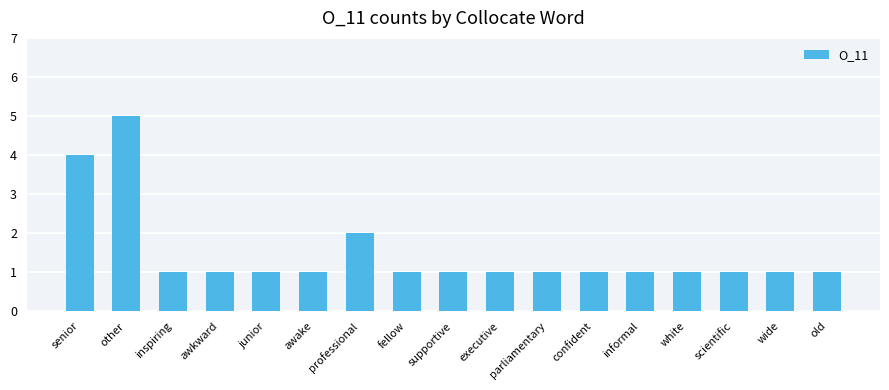

What is the sum of the values at informal and supportive?

2